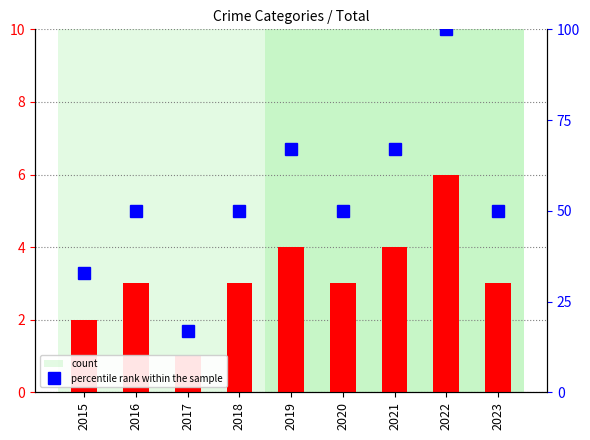

What is the difference between the maximum and minimum values in the Robbery series?

3